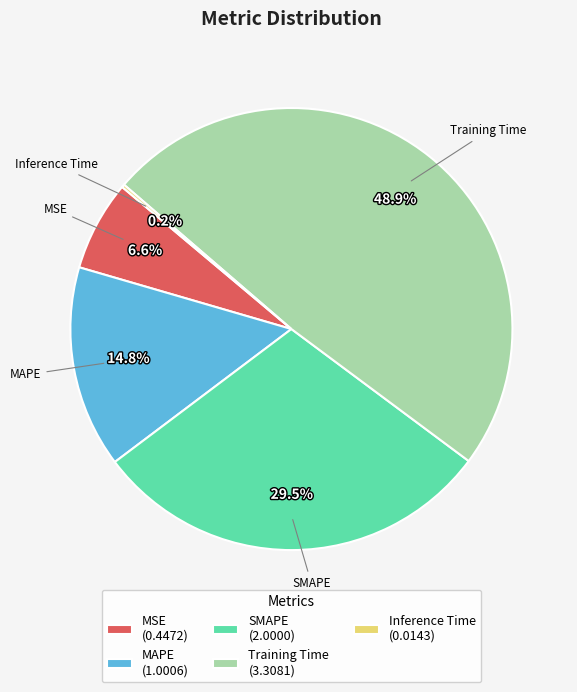

Which category has the biggest portion of the pie?

Training Time